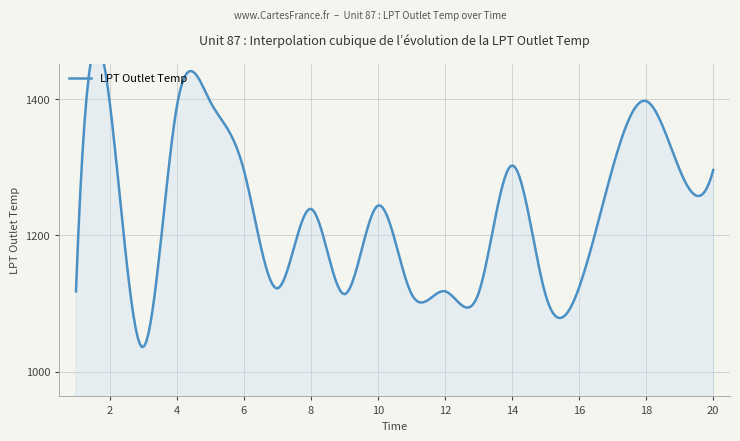

What is the ratio of the value at 5 to the value at 6?

1.1